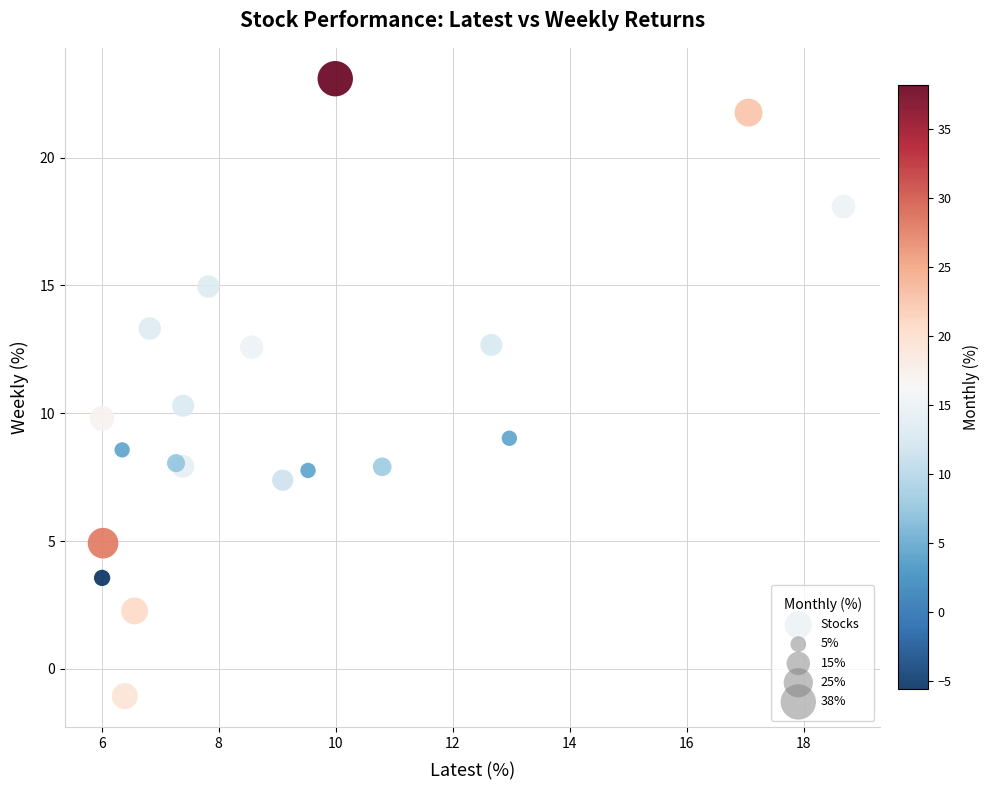

What Y value in the scatter plot is closest to 11?

10.3